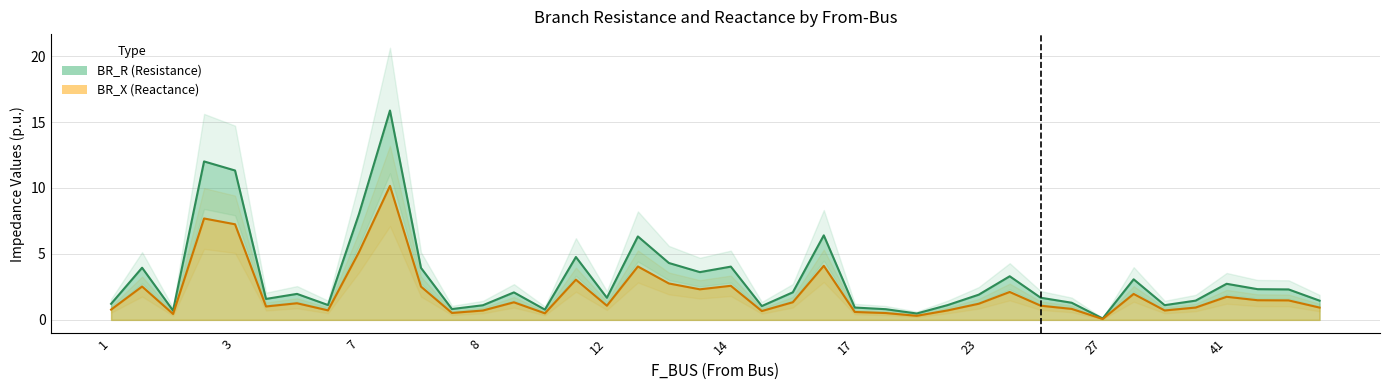

True or false: BR_X and BR_R intersect in this chart.

False